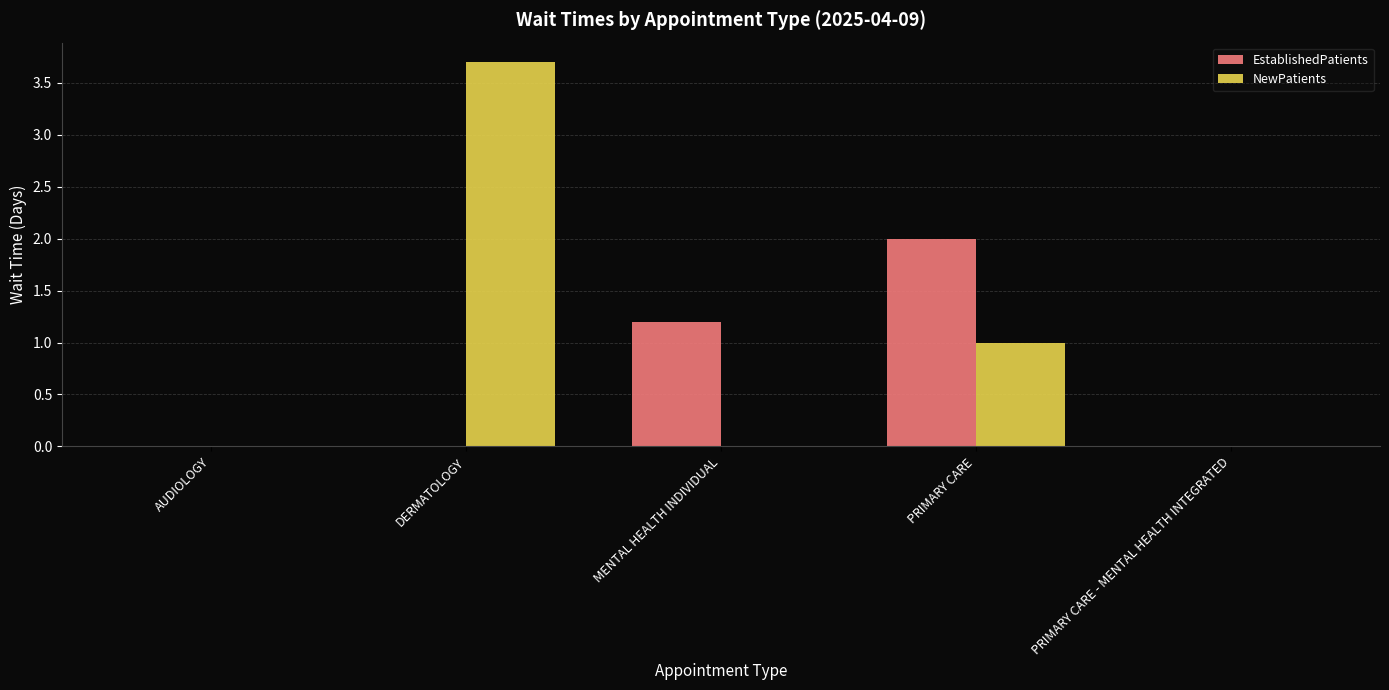

Which category has the highest value in the EstablishedPatients series?

PRIMARY CARE